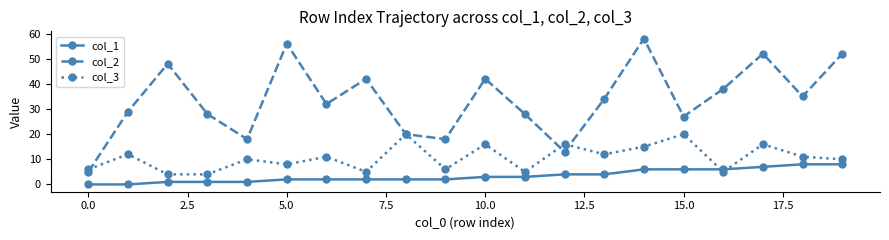

What are all the series names shown in the legend?

col_1, col_2, col_3